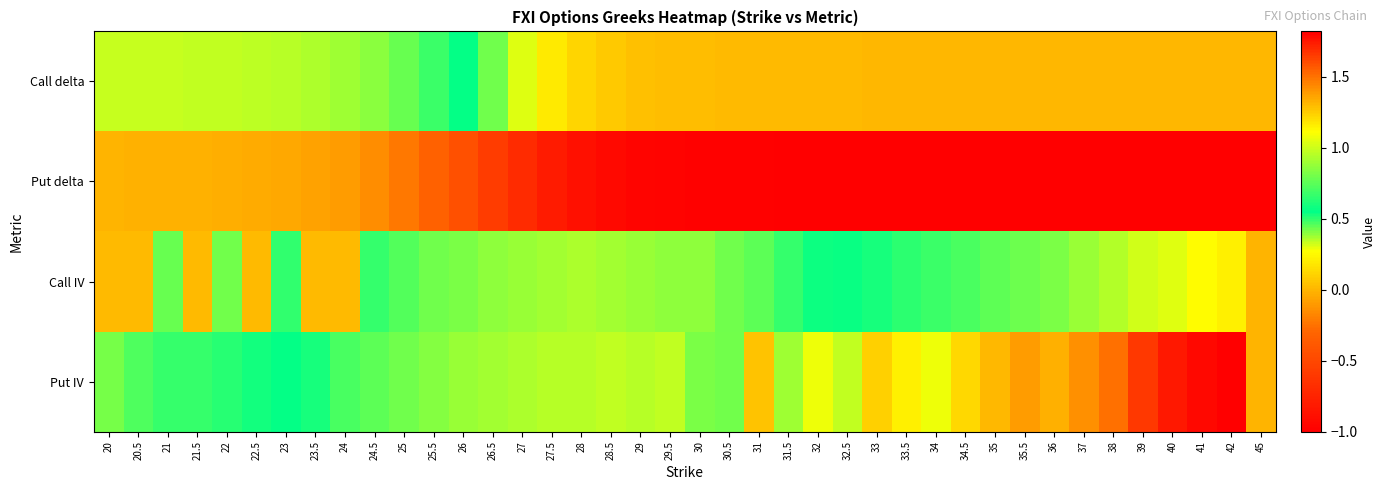

Reading left to right, list all the values displayed in this chart.

Call delta: 20=1.0	20.5=1.0	21=1.0	21.5=1.0	22=1.0	22.5=1.0	23=1.0	23.5=0.9	24=0.9	24.5=0.9	25=0.8	25.5=0.7	26=0.6	26.5=0.4	27=0.3	27.5=0.2	28=0.1	28.5=0.1	29=0.0	29.5=0.0	30=0.0	30.5=0.0	31=0.0	31.5=0.0	32=0.0	32.5=0.0	33=0.0	33.5=0.0	34=0.0	34.5=0.0	35=0.0	35.5=0.0	36=0.0	37=0.0	38=0.0	39=0.0	40=0.0	41=0.0	42=0.0	45=0.0
Put delta: 20=-0.0	20.5=-0.0	21=-0.0	21.5=-0.0	22=-0.0	22.5=-0.0	23=-0.0	23.5=-0.1	24=-0.1	24.5=-0.1	25=-0.2	25.5=-0.3	26=-0.4	26.5=-0.6	27=-0.7	27.5=-0.8	28=-0.9	28.5=-0.9	29=-1.0	29.5=-1.0	30=-1.0	30.5=-1.0	31=-1.0	31.5=-1.0	32=-1.0	32.5=-1.0	33=-1.0	33.5=-1.0	34=-1.0	34.5=-1.0	35=-1.0	35.5=-1.0	36=-1.0	37=-1.0	38=-1.0	39=-1.0	40=-1.0	41=-1.0	42=-1.0	45=-1.0
Call IV: 20=0.0	20.5=0.0	21=0.8	21.5=0.0	22=0.8	22.5=0.0	23=0.7	23.5=0.0	24=0.0	24.5=0.5	25=0.5	25.5=0.4	26=0.4	26.5=0.4	27=0.4	27.5=0.4	28=0.4	28.5=0.4	29=0.4	29.5=0.4	30=0.4	30.5=0.4	31=0.4	31.5=0.5	32=0.5	32.5=0.6	33=0.5	33.5=0.6	34=0.7	34.5=0.7	35=0.8	35.5=0.8	36=0.8	37=0.9	38=0.9	39=1.0	40=1.0	41=1.1	42=1.1	45=1.3
Put IV: 20=0.8	20.5=0.7	21=0.7	21.5=0.7	22=0.6	22.5=0.6	23=0.6	23.5=0.5	24=0.5	24.5=0.4	25=0.4	25.5=0.4	26=0.4	26.5=0.4	27=0.4	27.5=0.3	28=0.3	28.5=0.3	29=0.3	29.5=0.3	30=0.4	30.5=0.8	31=0.1	31.5=0.9	32=1.1	32.5=1.0	33=1.2	33.5=1.1	34=1.1	34.5=1.2	35=1.3	35.5=1.4	36=1.3	37=1.4	38=1.5	39=1.7	40=1.7	41=1.8	42=1.8	45=0.0